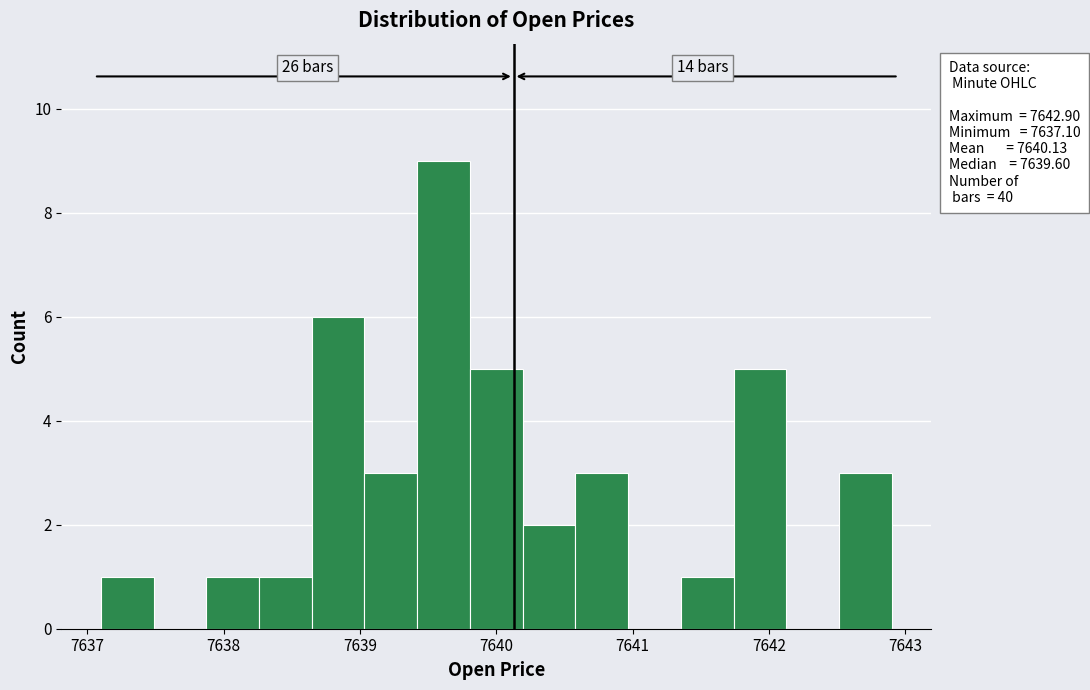

Around what value on the x-axis is the tallest bar? Give the approximate position of its centre, as read against the axis.

7639.6